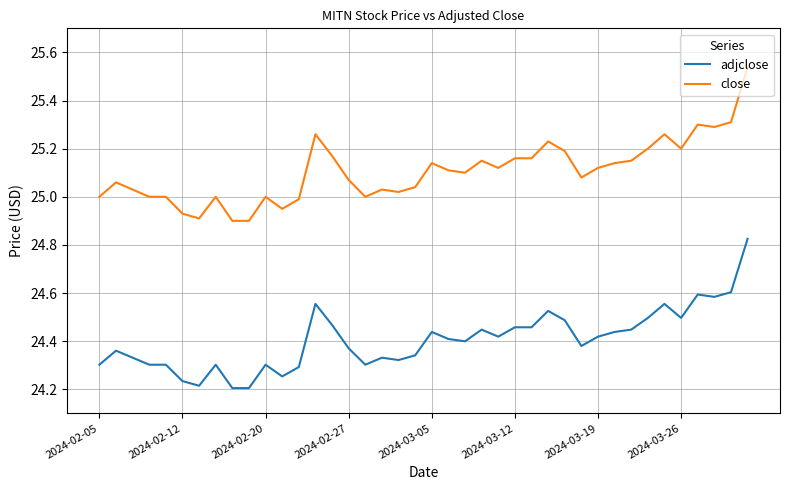

Does the chart have visible grid lines?

Yes